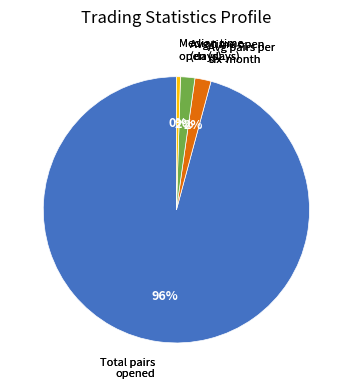

To the nearest percent, what is the average slice percentage?

25%